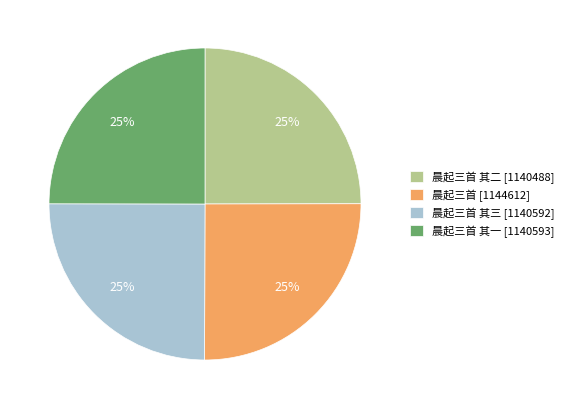

How many segments does this pie chart have?

4